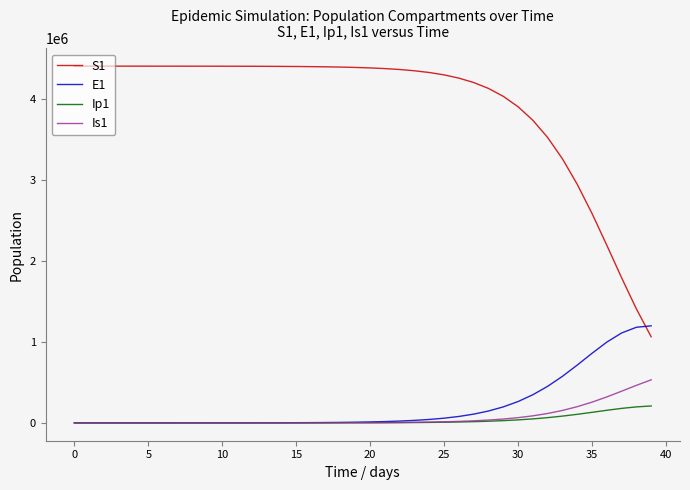

List the series in order of their peak value, highest first.

S1, E1, Is1, Ip1